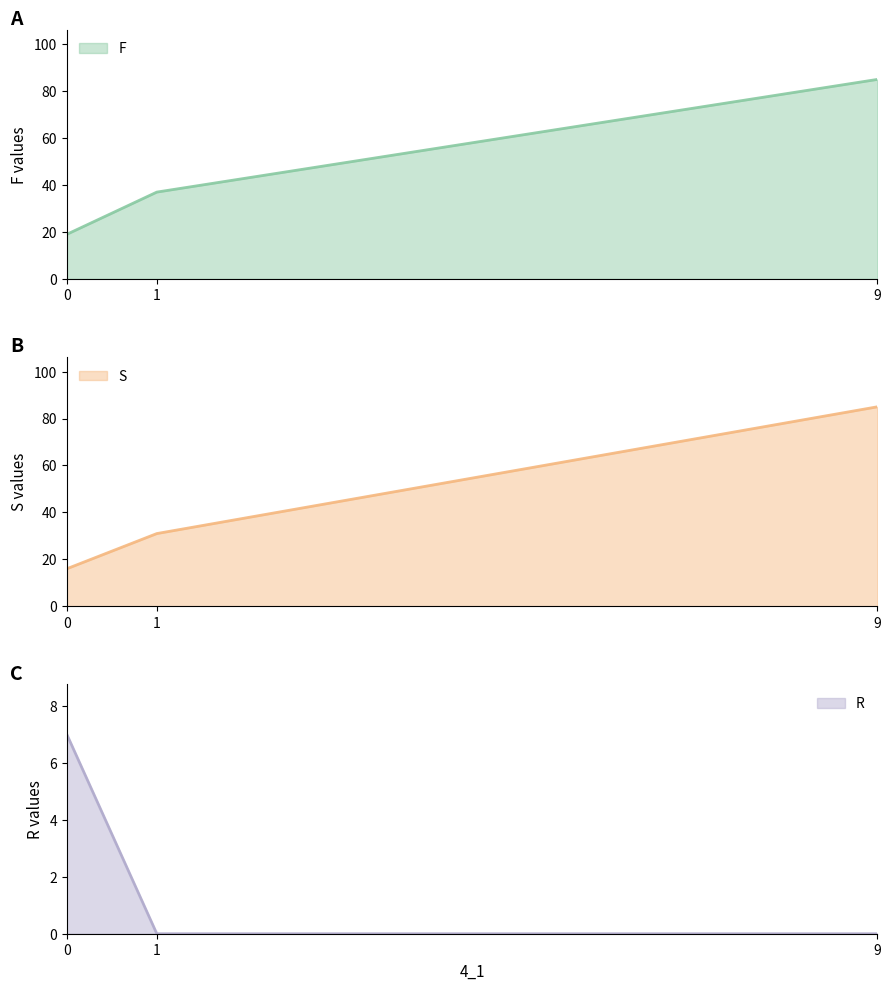

Reading left to right, list all the values displayed in this chart.

F: 0=19	1=37	9=85
S: 0=16	1=31	9=85
R: 0=7	1=0	9=0